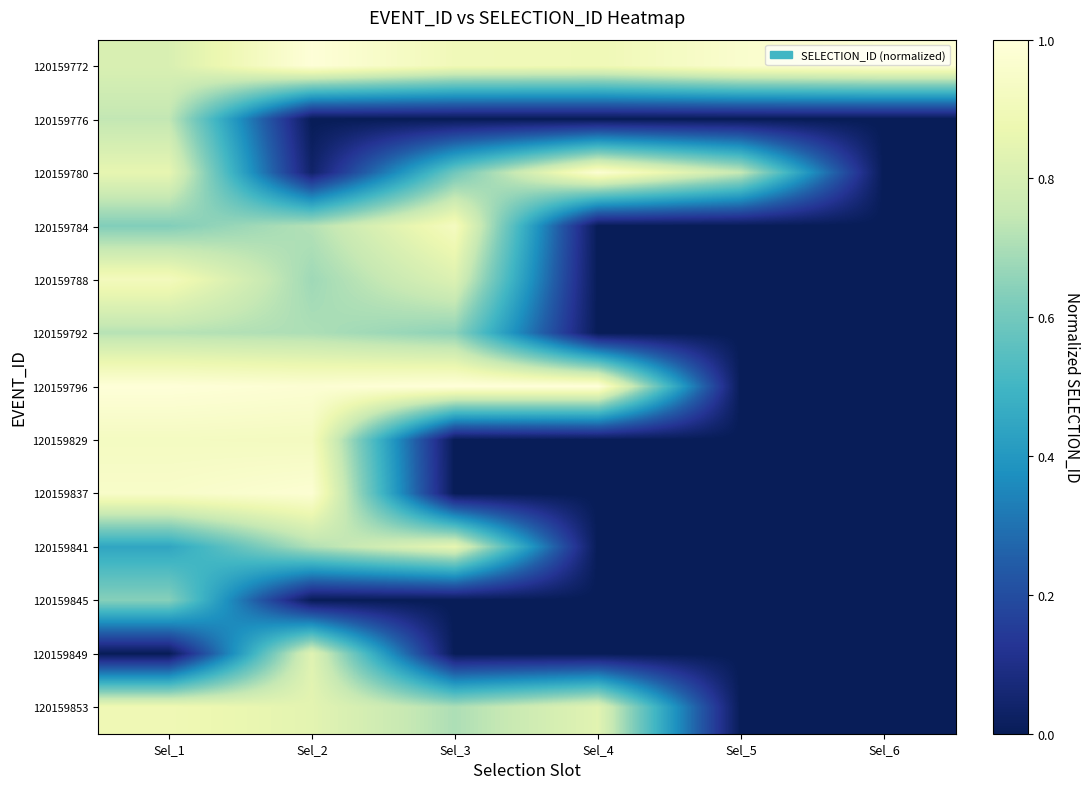

How many categories are shown in the chart?

6